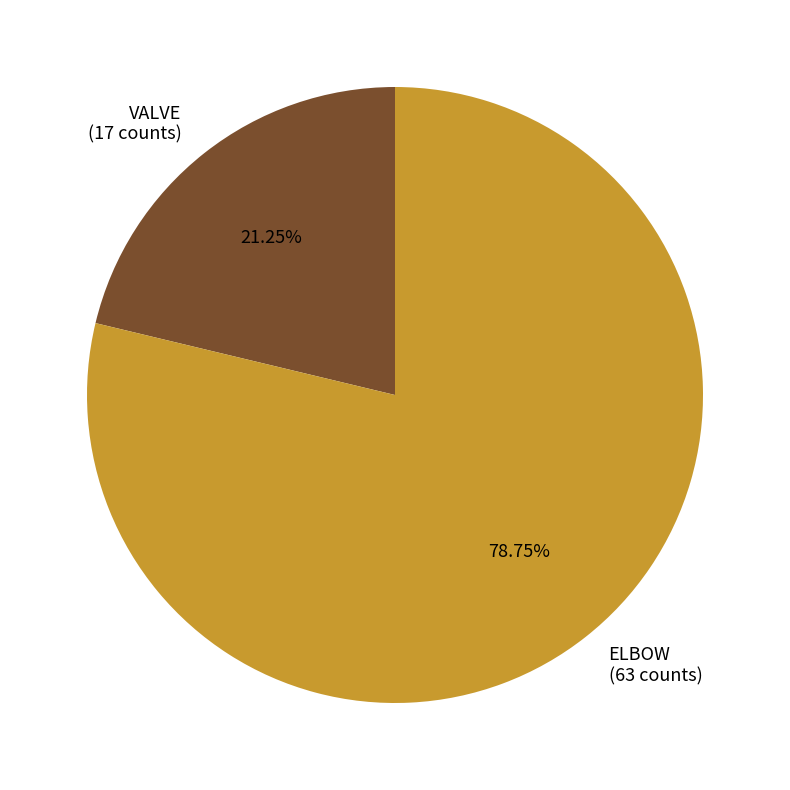

What is the majority slice?

ELBOW